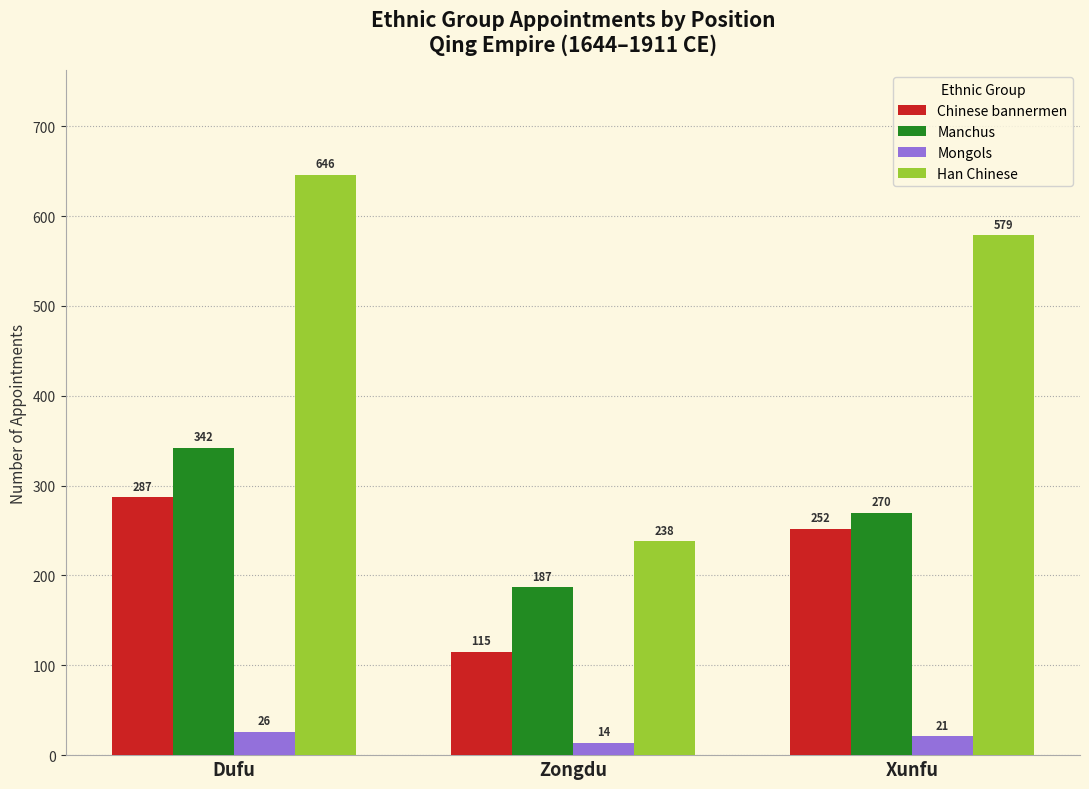

List the labels in order of Han Chinese value, largest first.

Dufu, Xunfu, Zongdu